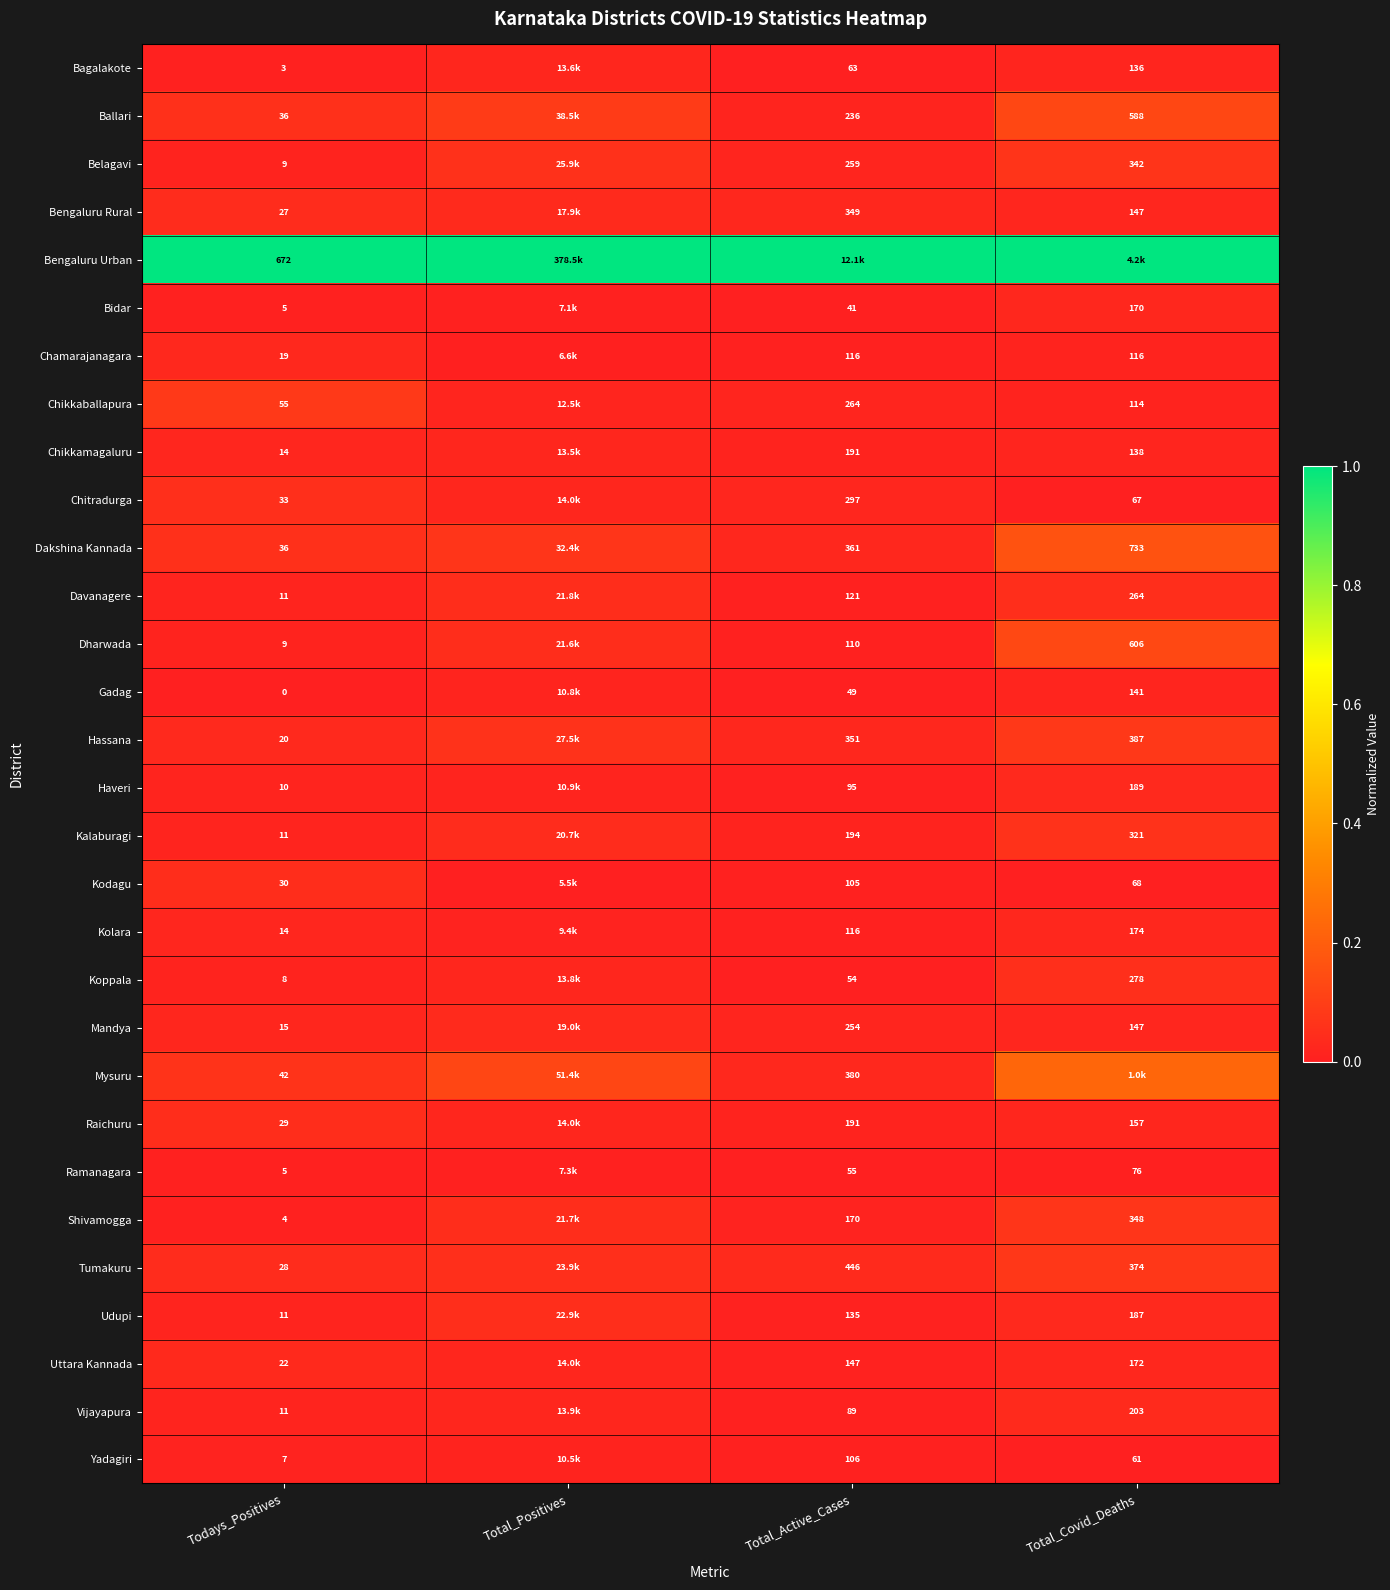

Is the value of Chikkaballapura at Todays_Positives greater than the value of Uttara Kannada at Total_Covid_Deaths?

No